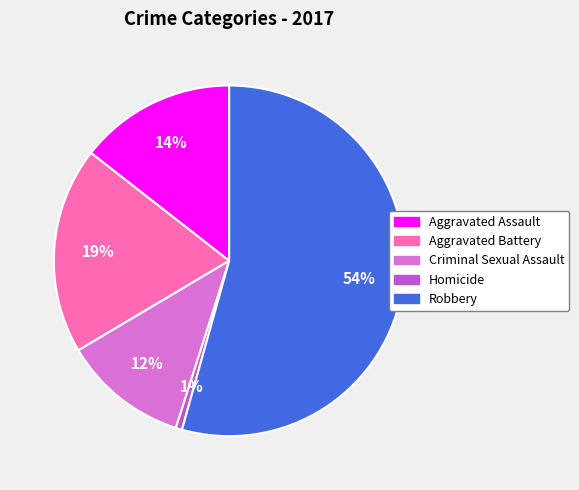

Is there a majority slice in this chart?

Yes